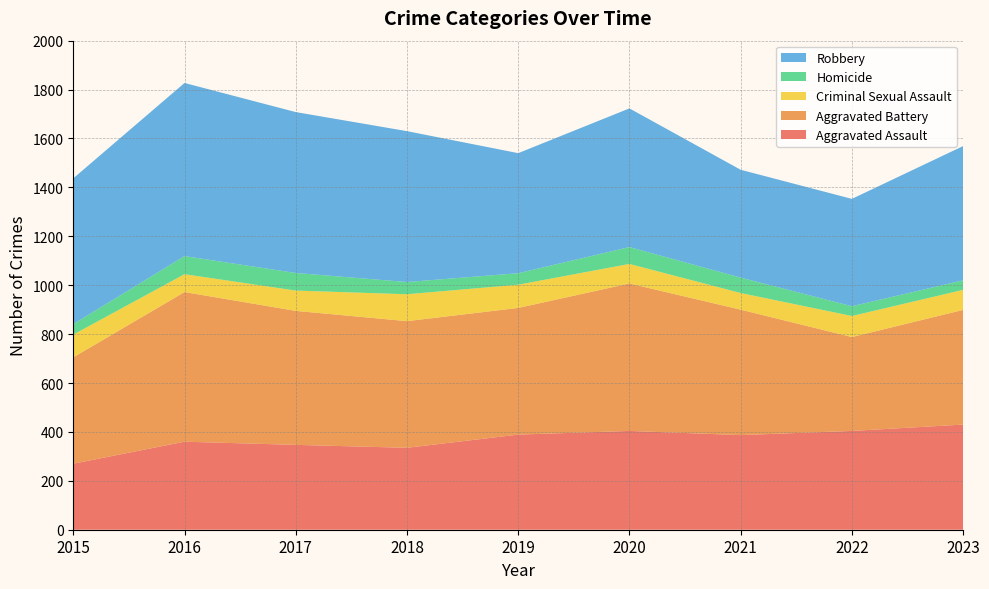

Reading right to left, what are all the values shown in this chart?

Aggravated Assault: 2023=430	2022=404	2021=387	2020=404	2019=389	2018=335	2017=347	2016=360	2015=270
Aggravated Battery: 2023=469	2022=384	2021=513	2020=603	2019=518	2018=518	2017=548	2016=612	2015=435
Criminal Sexual Assault: 2023=82	2022=86	2021=68	2020=80	2019=95	2018=110	2017=83	2016=73	2015=93
Homicide: 2023=39	2022=40	2021=63	2020=69	2019=47	2018=50	2017=72	2016=74	2015=43
Robbery: 2023=549	2022=439	2021=441	2020=567	2019=491	2018=617	2017=658	2016=708	2015=596